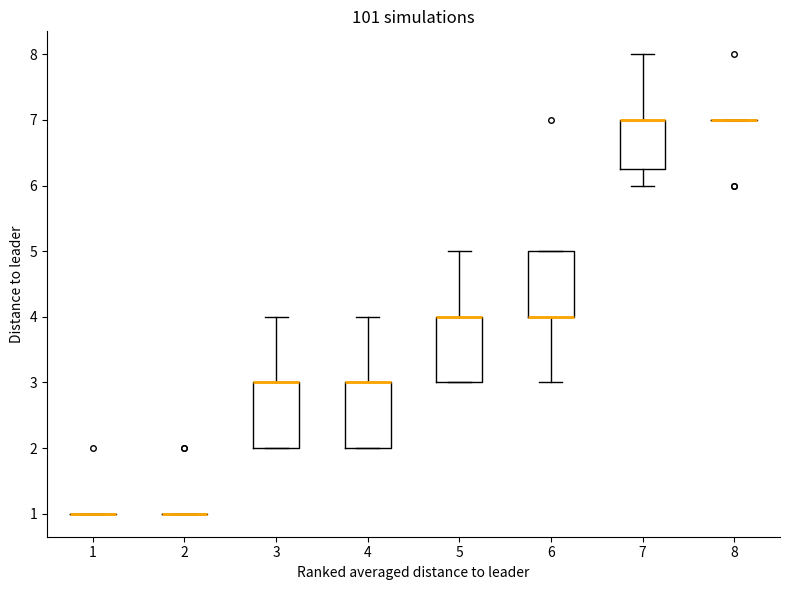

Reading left to right, read every box against the y-axis: the position of its median line, the range the box covers, and the ends of its whiskers. The values are not printed on the chart, so give them approximately, as read against the axis.

1: box collapsed to a line at 1.0, whiskers 1.0 to 1.0
2: box collapsed to a line at 1.0, whiskers 1.0 to 1.0
3: median 3.0 (drawn on the box's upper edge), box 2.0 to 3.0, whiskers 2.0 to 4.0
4: median 3.0 (drawn on the box's upper edge), box 2.0 to 3.0, whiskers 2.0 to 4.0
5: median 4.0 (drawn on the box's upper edge), box 3.0 to 4.0, whiskers 3.0 to 5.0
6: median 4.0 (drawn on the box's lower edge), box 4.0 to 5.0, whiskers 3.0 to 5.0
7: median 7.0 (drawn on the box's upper edge), box 6.3 to 7.0, whiskers 6.0 to 8.0
8: box collapsed to a line at 7.0, whiskers 7.0 to 7.0